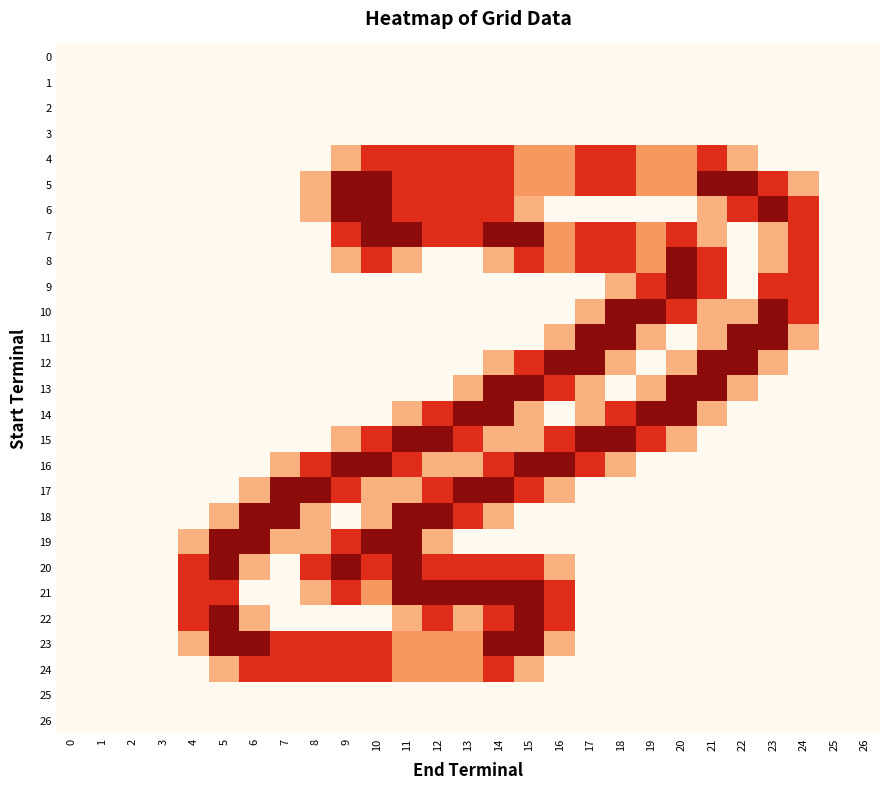

Reading left to right, list all the values displayed in this chart.

0: 0=0.0	1=0.0	2=0.0	3=0.0	4=0.0	5=0.0	6=0.0	7=0.0	8=0.0	9=0.0	10=0.0	11=0.0	12=0.0	13=0.0	14=0.0	15=0.0	16=0.0	17=0.0	18=0.0	19=0.0	20=0.0	21=0.0	22=0.0	23=0.0	24=0.0	25=0.0	26=0.0
1: 0=0.0	1=0.0	2=0.0	3=0.0	4=0.0	5=0.0	6=0.0	7=0.0	8=0.0	9=0.0	10=0.0	11=0.0	12=0.0	13=0.0	14=0.0	15=0.0	16=0.0	17=0.0	18=0.0	19=0.0	20=0.0	21=0.0	22=0.0	23=0.0	24=0.0	25=0.0	26=0.0
2: 0=0.0	1=0.0	2=0.0	3=0.0	4=0.0	5=0.0	6=0.0	7=0.0	8=0.0	9=0.0	10=0.0	11=0.0	12=0.0	13=0.0	14=0.0	15=0.0	16=0.0	17=0.0	18=0.0	19=0.0	20=0.0	21=0.0	22=0.0	23=0.0	24=0.0	25=0.0	26=0.0
3: 0=0.0	1=0.0	2=0.0	3=0.0	4=0.0	5=0.0	6=0.0	7=0.0	8=0.0	9=0.0	10=0.0	11=0.0	12=0.0	13=0.0	14=0.0	15=0.0	16=0.0	17=0.0	18=0.0	19=0.0	20=0.0	21=0.0	22=0.0	23=0.0	24=0.0	25=0.0	26=0.0
4: 0=0.0	1=0.0	2=0.0	3=0.0	4=0.0	5=0.0	6=0.0	7=0.0	8=0.0	9=0.8	10=1.5	11=1.5	12=1.5	13=1.5	14=1.5	15=1.0	16=1.0	17=1.5	18=1.5	19=1.0	20=1.0	21=1.5	22=0.8	23=0.0	24=0.0	25=0.0	26=0.0
5: 0=0.0	1=0.0	2=0.0	3=0.0	4=0.0	5=0.0	6=0.0	7=0.0	8=0.8	9=2.0	10=2.0	11=1.5	12=1.5	13=1.5	14=1.5	15=1.0	16=1.0	17=1.5	18=1.5	19=1.0	20=1.0	21=2.0	22=2.0	23=1.5	24=0.8	25=0.0	26=0.0
6: 0=0.0	1=0.0	2=0.0	3=0.0	4=0.0	5=0.0	6=0.0	7=0.0	8=0.8	9=2.0	10=2.0	11=1.5	12=1.5	13=1.5	14=1.5	15=0.8	16=0.0	17=0.0	18=0.0	19=0.0	20=0.0	21=0.8	22=1.5	23=2.0	24=1.5	25=0.0	26=0.0
7: 0=0.0	1=0.0	2=0.0	3=0.0	4=0.0	5=0.0	6=0.0	7=0.0	8=0.0	9=1.5	10=2.0	11=2.0	12=1.5	13=1.5	14=2.0	15=2.0	16=1.0	17=1.5	18=1.5	19=1.0	20=1.5	21=0.8	22=0.0	23=0.8	24=1.5	25=0.0	26=0.0
8: 0=0.0	1=0.0	2=0.0	3=0.0	4=0.0	5=0.0	6=0.0	7=0.0	8=0.0	9=0.8	10=1.5	11=0.8	12=0.0	13=0.0	14=0.8	15=1.5	16=1.0	17=1.5	18=1.5	19=1.0	20=2.0	21=1.5	22=0.0	23=0.8	24=1.5	25=0.0	26=0.0
9: 0=0.0	1=0.0	2=0.0	3=0.0	4=0.0	5=0.0	6=0.0	7=0.0	8=0.0	9=0.0	10=0.0	11=0.0	12=0.0	13=0.0	14=0.0	15=0.0	16=0.0	17=0.0	18=0.8	19=1.5	20=2.0	21=1.5	22=0.0	23=1.5	24=1.5	25=0.0	26=0.0
10: 0=0.0	1=0.0	2=0.0	3=0.0	4=0.0	5=0.0	6=0.0	7=0.0	8=0.0	9=0.0	10=0.0	11=0.0	12=0.0	13=0.0	14=0.0	15=0.0	16=0.0	17=0.8	18=2.0	19=2.0	20=1.5	21=0.8	22=0.8	23=2.0	24=1.5	25=0.0	26=0.0
11: 0=0.0	1=0.0	2=0.0	3=0.0	4=0.0	5=0.0	6=0.0	7=0.0	8=0.0	9=0.0	10=0.0	11=0.0	12=0.0	13=0.0	14=0.0	15=0.0	16=0.8	17=2.0	18=2.0	19=0.8	20=0.0	21=0.8	22=2.0	23=2.0	24=0.8	25=0.0	26=0.0
12: 0=0.0	1=0.0	2=0.0	3=0.0	4=0.0	5=0.0	6=0.0	7=0.0	8=0.0	9=0.0	10=0.0	11=0.0	12=0.0	13=0.0	14=0.8	15=1.5	16=2.0	17=2.0	18=0.8	19=0.0	20=0.8	21=2.0	22=2.0	23=0.8	24=0.0	25=0.0	26=0.0
13: 0=0.0	1=0.0	2=0.0	3=0.0	4=0.0	5=0.0	6=0.0	7=0.0	8=0.0	9=0.0	10=0.0	11=0.0	12=0.0	13=0.8	14=2.0	15=2.0	16=1.5	17=0.8	18=0.0	19=0.8	20=2.0	21=2.0	22=0.8	23=0.0	24=0.0	25=0.0	26=0.0
14: 0=0.0	1=0.0	2=0.0	3=0.0	4=0.0	5=0.0	6=0.0	7=0.0	8=0.0	9=0.0	10=0.0	11=0.8	12=1.5	13=2.0	14=2.0	15=0.8	16=0.0	17=0.8	18=1.5	19=2.0	20=2.0	21=0.8	22=0.0	23=0.0	24=0.0	25=0.0	26=0.0
15: 0=0.0	1=0.0	2=0.0	3=0.0	4=0.0	5=0.0	6=0.0	7=0.0	8=0.0	9=0.8	10=1.5	11=2.0	12=2.0	13=1.5	14=0.8	15=0.8	16=1.5	17=2.0	18=2.0	19=1.5	20=0.8	21=0.0	22=0.0	23=0.0	24=0.0	25=0.0	26=0.0
16: 0=0.0	1=0.0	2=0.0	3=0.0	4=0.0	5=0.0	6=0.0	7=0.8	8=1.5	9=2.0	10=2.0	11=1.5	12=0.8	13=0.8	14=1.5	15=2.0	16=2.0	17=1.5	18=0.8	19=0.0	20=0.0	21=0.0	22=0.0	23=0.0	24=0.0	25=0.0	26=0.0
17: 0=0.0	1=0.0	2=0.0	3=0.0	4=0.0	5=0.0	6=0.8	7=2.0	8=2.0	9=1.5	10=0.8	11=0.8	12=1.5	13=2.0	14=2.0	15=1.5	16=0.8	17=0.0	18=0.0	19=0.0	20=0.0	21=0.0	22=0.0	23=0.0	24=0.0	25=0.0	26=0.0
18: 0=0.0	1=0.0	2=0.0	3=0.0	4=0.0	5=0.8	6=2.0	7=2.0	8=0.8	9=0.0	10=0.8	11=2.0	12=2.0	13=1.5	14=0.8	15=0.0	16=0.0	17=0.0	18=0.0	19=0.0	20=0.0	21=0.0	22=0.0	23=0.0	24=0.0	25=0.0	26=0.0
19: 0=0.0	1=0.0	2=0.0	3=0.0	4=0.8	5=2.0	6=2.0	7=0.8	8=0.8	9=1.5	10=2.0	11=2.0	12=0.8	13=0.0	14=0.0	15=0.0	16=0.0	17=0.0	18=0.0	19=0.0	20=0.0	21=0.0	22=0.0	23=0.0	24=0.0	25=0.0	26=0.0
20: 0=0.0	1=0.0	2=0.0	3=0.0	4=1.5	5=2.0	6=0.8	7=0.0	8=1.5	9=2.0	10=1.5	11=2.0	12=1.5	13=1.5	14=1.5	15=1.5	16=0.8	17=0.0	18=0.0	19=0.0	20=0.0	21=0.0	22=0.0	23=0.0	24=0.0	25=0.0	26=0.0
21: 0=0.0	1=0.0	2=0.0	3=0.0	4=1.5	5=1.5	6=0.0	7=0.0	8=0.8	9=1.5	10=1.0	11=2.0	12=2.0	13=2.0	14=2.0	15=2.0	16=1.5	17=0.0	18=0.0	19=0.0	20=0.0	21=0.0	22=0.0	23=0.0	24=0.0	25=0.0	26=0.0
22: 0=0.0	1=0.0	2=0.0	3=0.0	4=1.5	5=2.0	6=0.8	7=0.0	8=0.0	9=0.0	10=0.0	11=0.8	12=1.5	13=0.8	14=1.5	15=2.0	16=1.5	17=0.0	18=0.0	19=0.0	20=0.0	21=0.0	22=0.0	23=0.0	24=0.0	25=0.0	26=0.0
23: 0=0.0	1=0.0	2=0.0	3=0.0	4=0.8	5=2.0	6=2.0	7=1.5	8=1.5	9=1.5	10=1.5	11=1.0	12=1.0	13=1.0	14=2.0	15=2.0	16=0.8	17=0.0	18=0.0	19=0.0	20=0.0	21=0.0	22=0.0	23=0.0	24=0.0	25=0.0	26=0.0
24: 0=0.0	1=0.0	2=0.0	3=0.0	4=0.0	5=0.8	6=1.5	7=1.5	8=1.5	9=1.5	10=1.5	11=1.0	12=1.0	13=1.0	14=1.5	15=0.8	16=0.0	17=0.0	18=0.0	19=0.0	20=0.0	21=0.0	22=0.0	23=0.0	24=0.0	25=0.0	26=0.0
25: 0=0.0	1=0.0	2=0.0	3=0.0	4=0.0	5=0.0	6=0.0	7=0.0	8=0.0	9=0.0	10=0.0	11=0.0	12=0.0	13=0.0	14=0.0	15=0.0	16=0.0	17=0.0	18=0.0	19=0.0	20=0.0	21=0.0	22=0.0	23=0.0	24=0.0	25=0.0	26=0.0
26: 0=0.0	1=0.0	2=0.0	3=0.0	4=0.0	5=0.0	6=0.0	7=0.0	8=0.0	9=0.0	10=0.0	11=0.0	12=0.0	13=0.0	14=0.0	15=0.0	16=0.0	17=0.0	18=0.0	19=0.0	20=0.0	21=0.0	22=0.0	23=0.0	24=0.0	25=0.0	26=0.0